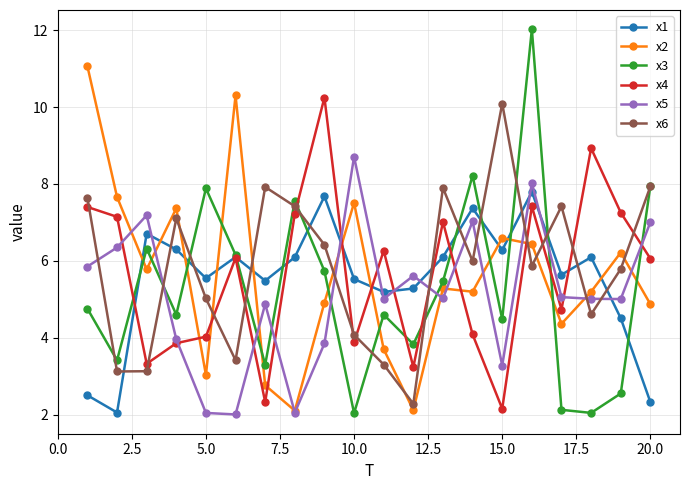

Which series has the widest spread of values?

x3